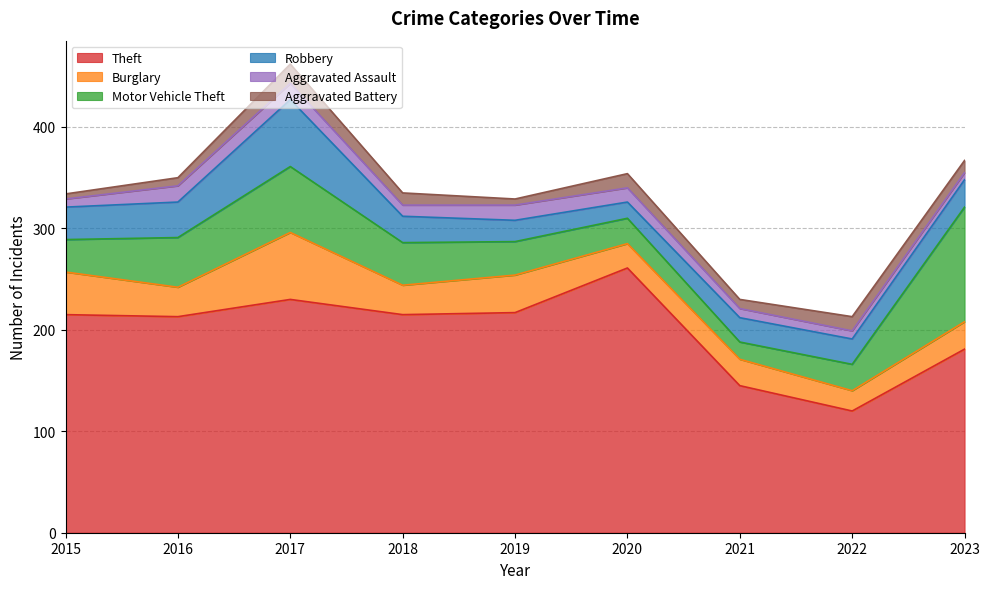

What is the sum of all Aggravated Battery values?

99